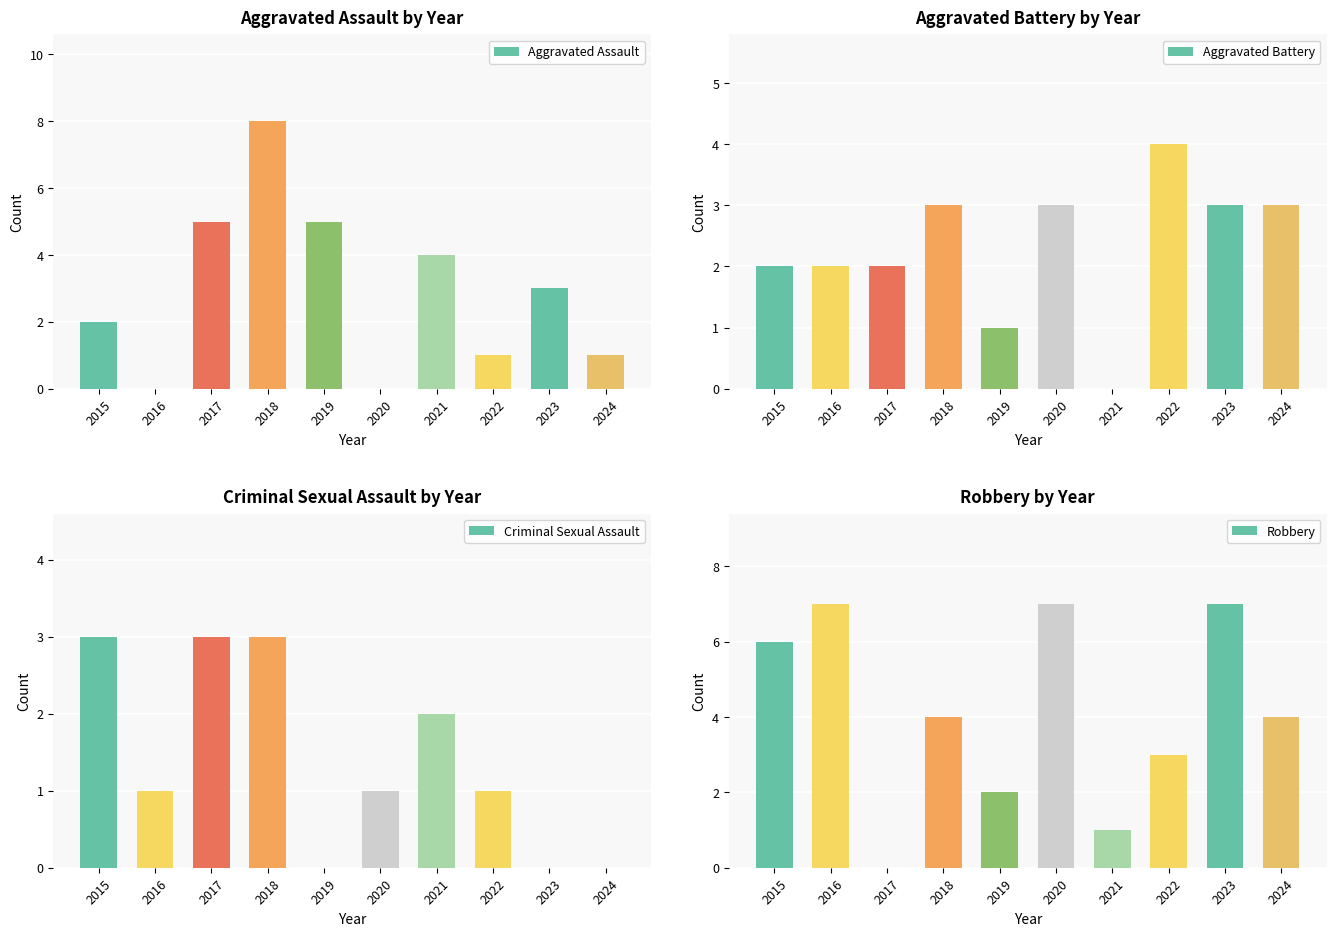

At which label is Robbery closest to 3?

2022